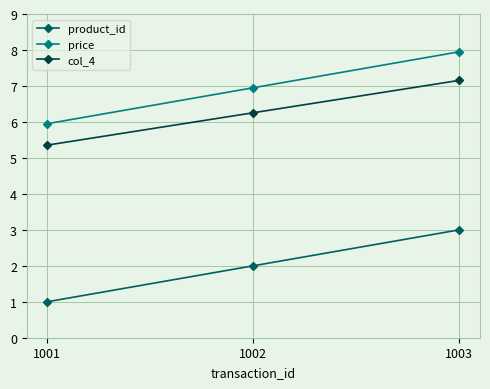

The col_4 series shows 5.4 at 1001. True or false?

True